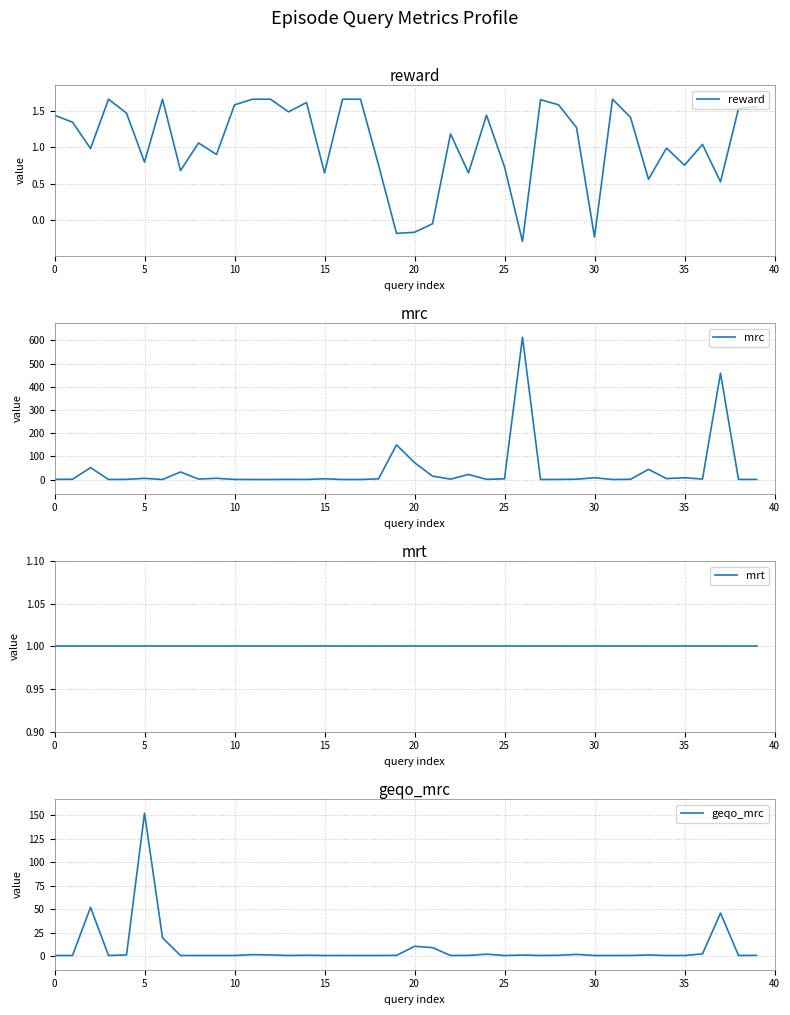

What is the sum of the mrt values at 30 and 24?

2.0